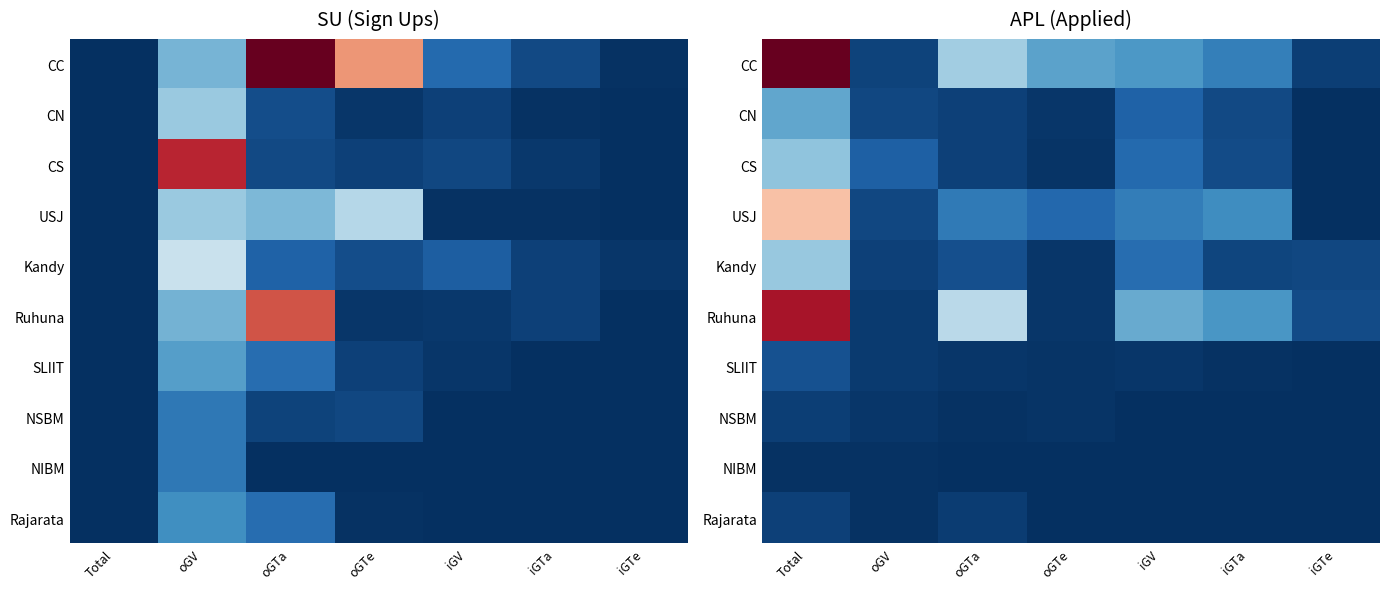

Is the value of NIBM at oGTe greater than the value of Rajarata at oGTa?

No